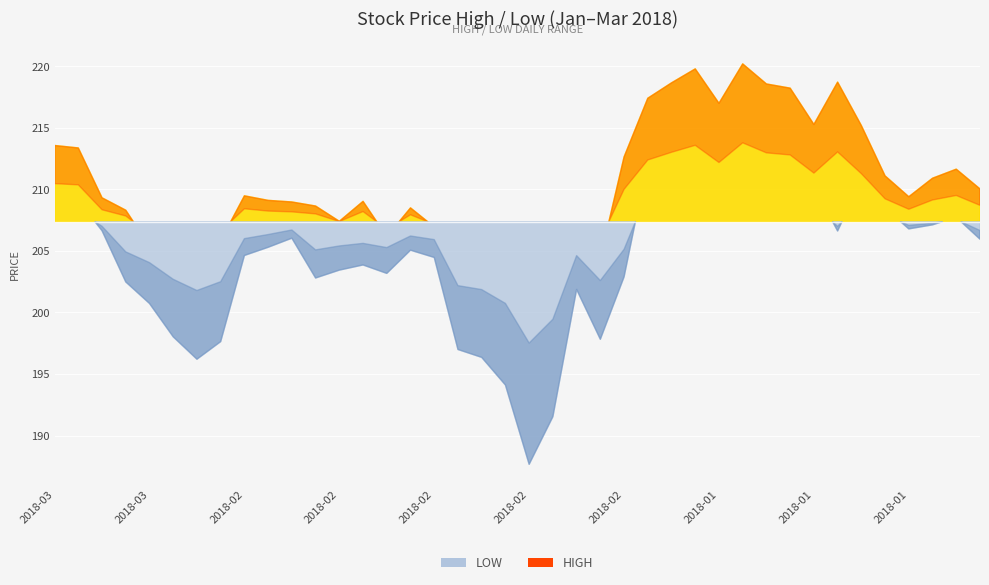

What value does the high series have at high?

213.6